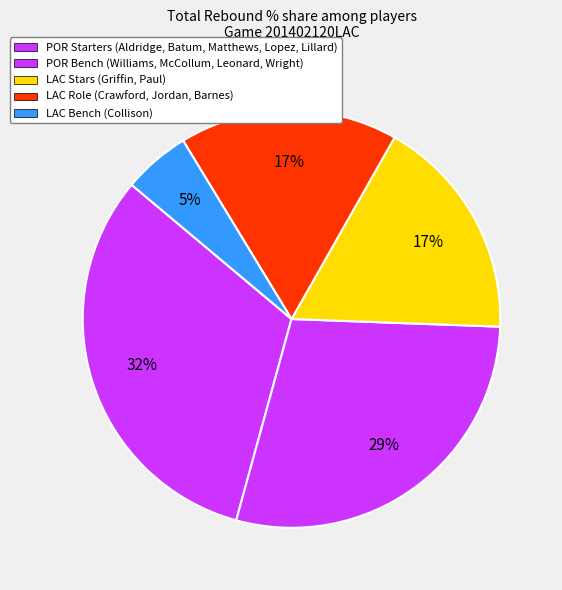

How many segments does this pie chart have?

5